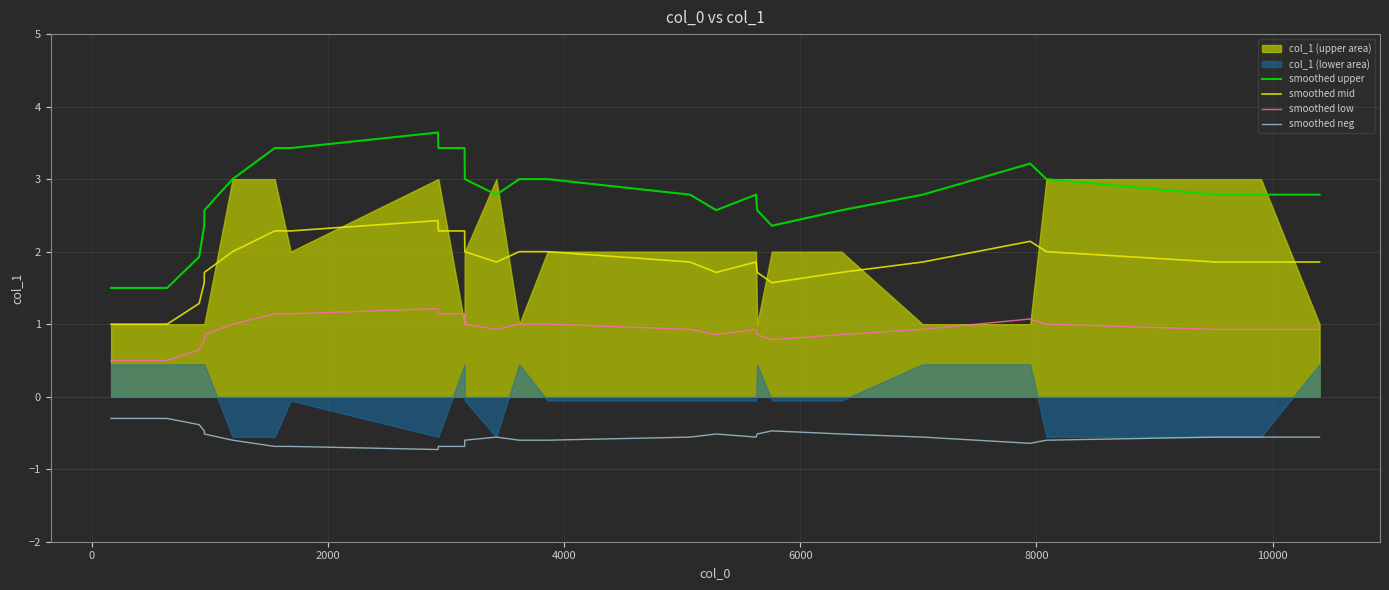

True or false: smoothed low and smoothed upper cross at least once.

False